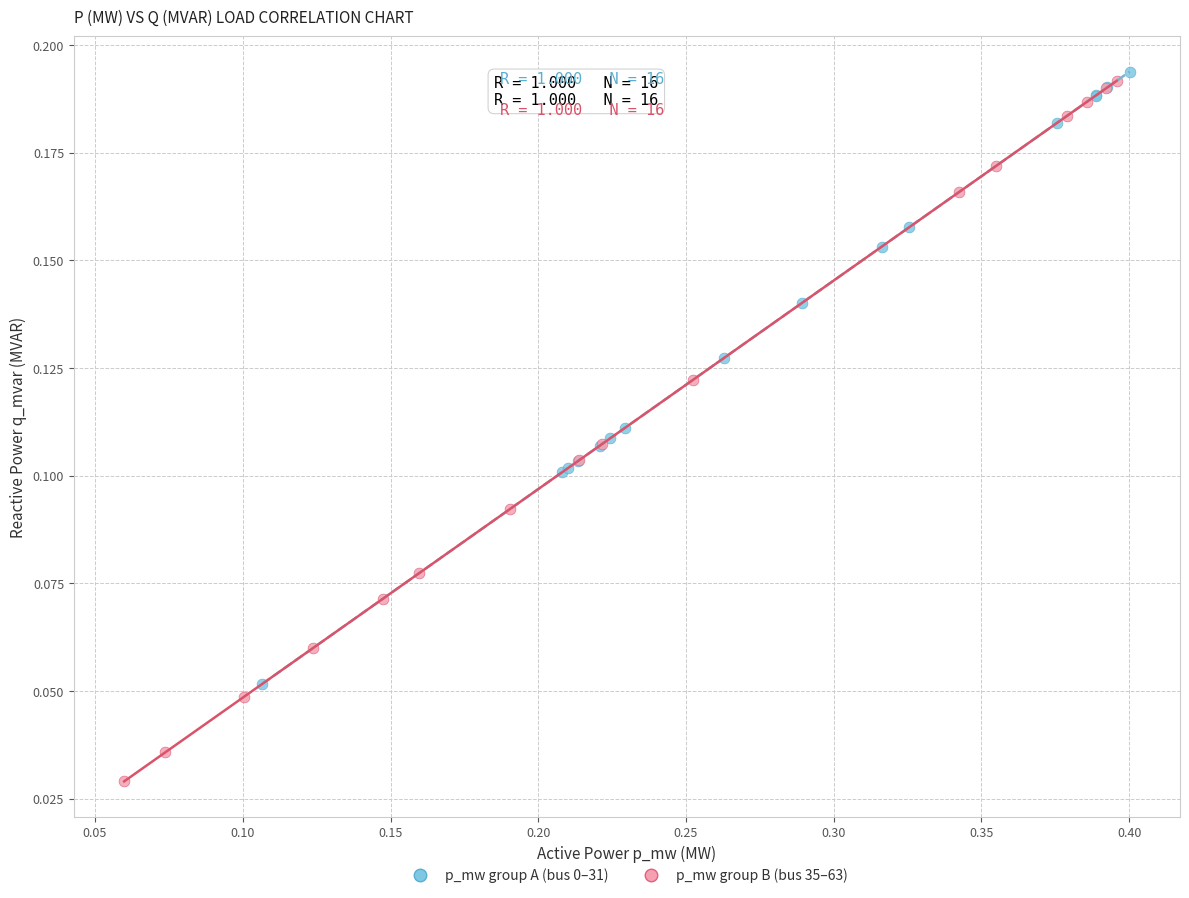

Which series has the largest Y range (max minus min)?

p_mw group B (bus 35–63)